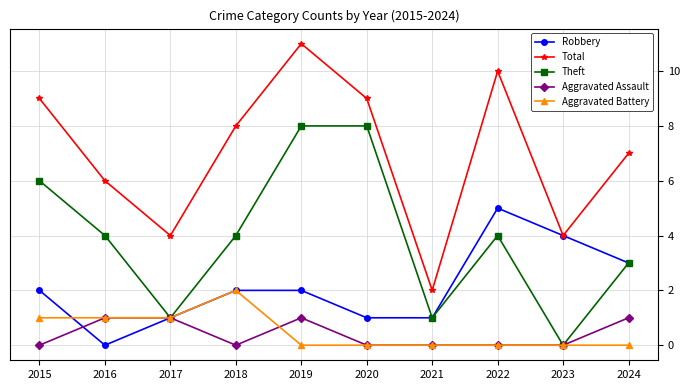

What is the difference between the second highest and second lowest values in the Aggravated Battery series?

1